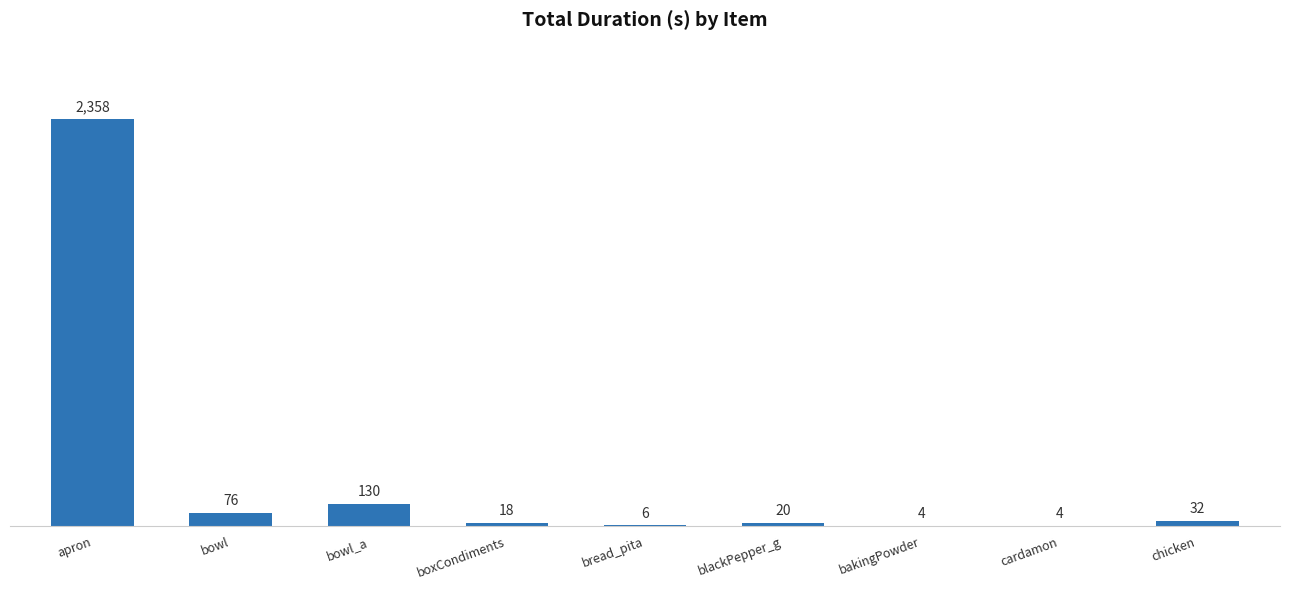

Count the number of data series in this chart.

1